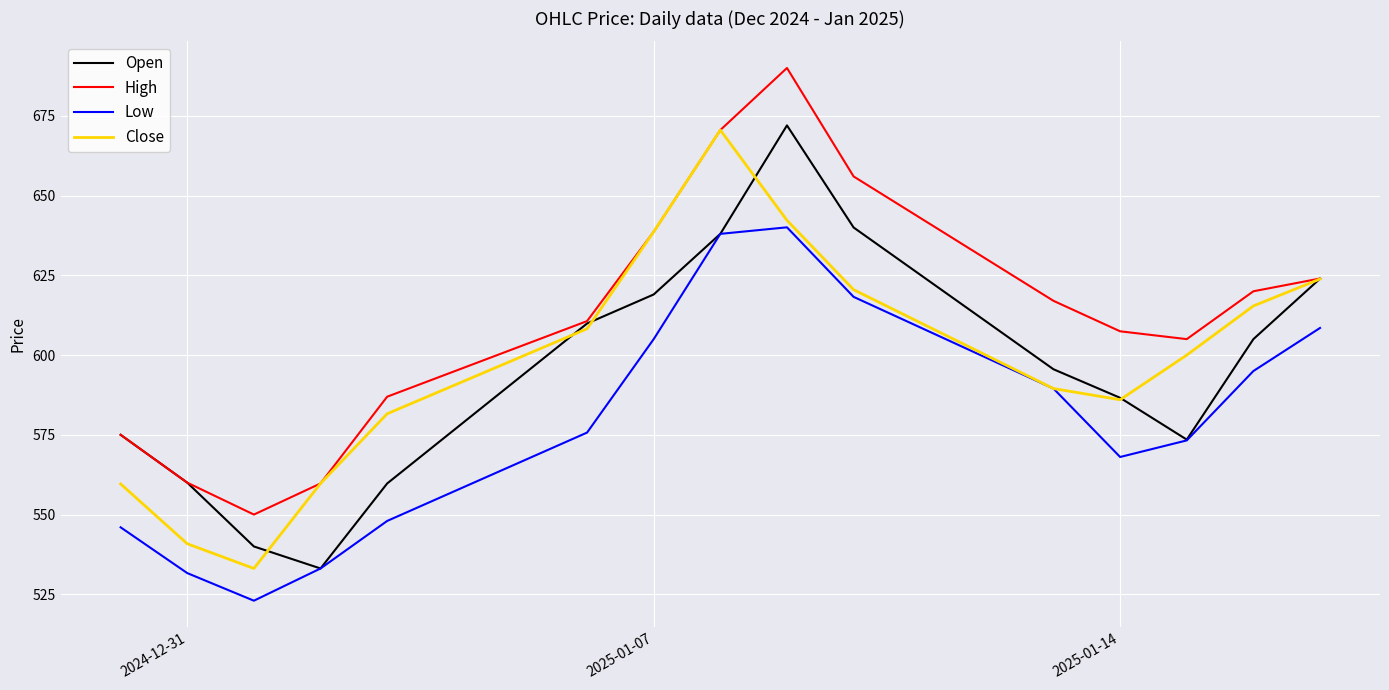

How many distinct data groups are displayed?

4